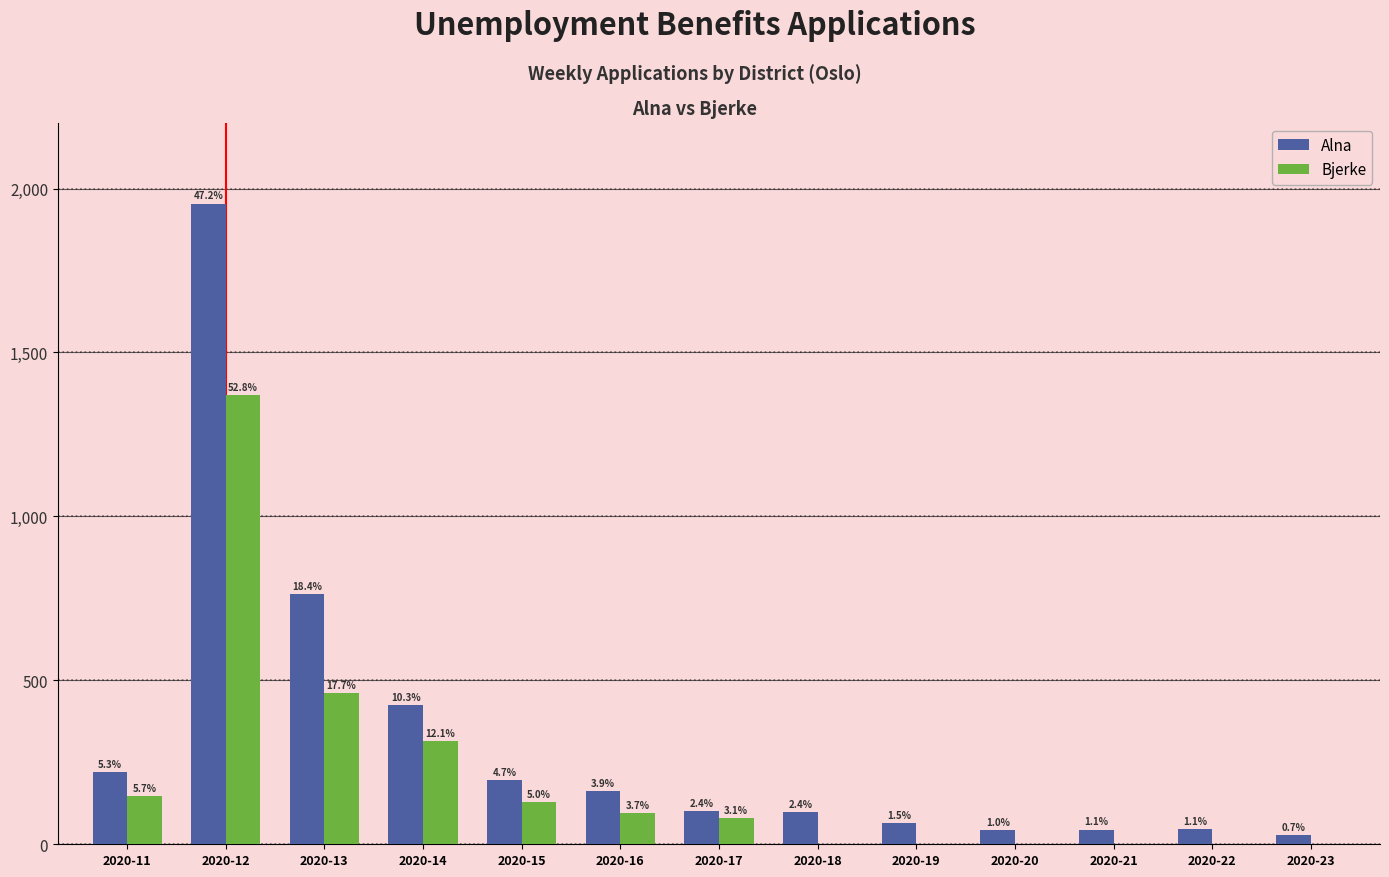

Which series has the largest total across all categories?

Alna